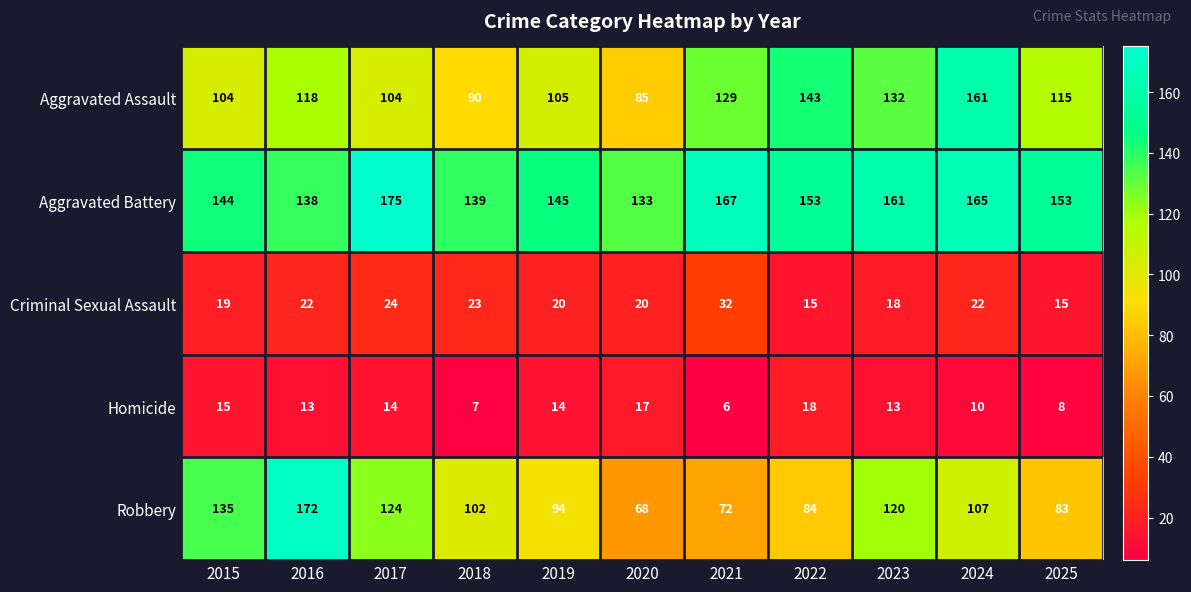

True or false: Robbery has a value of 42 at 2020.

False